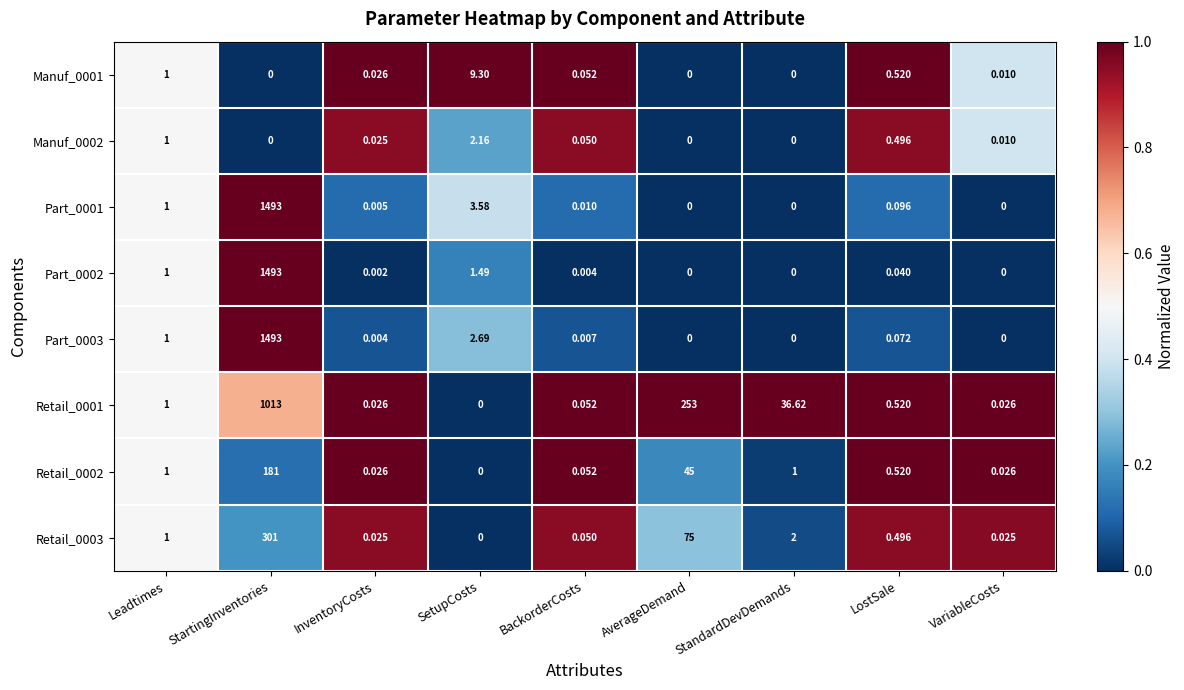

At which category is the sum across all series the highest?

StartingInventories